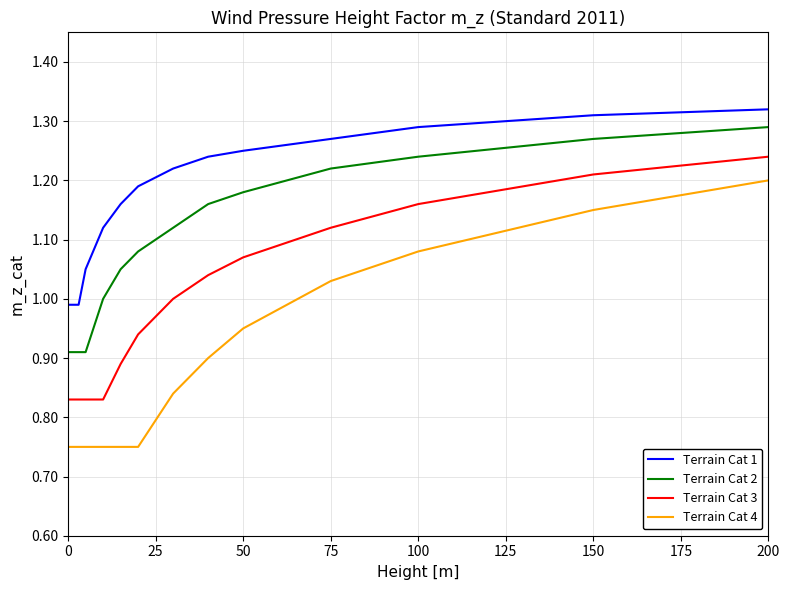

Which series has the largest range (max minus min)?

Terrain Cat 4